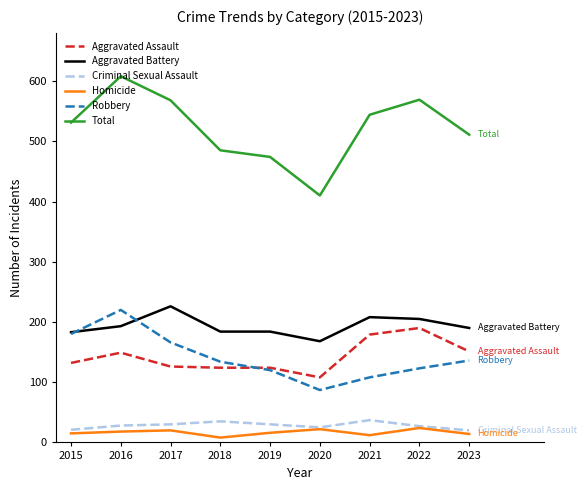

At how many categories does at least one series exceed 268?

9